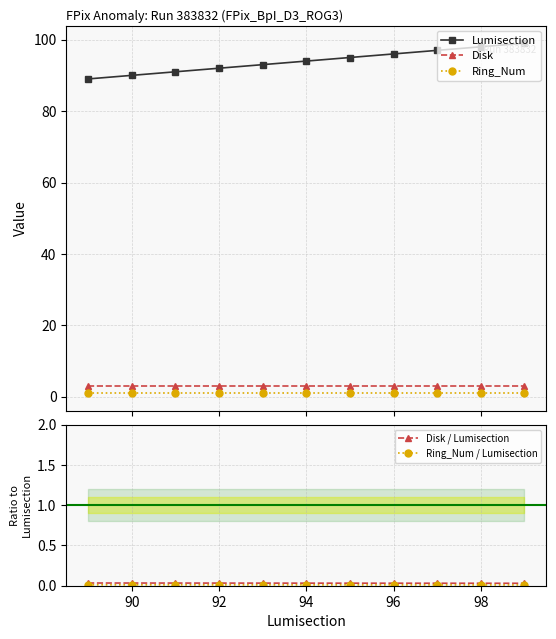

True or false: Disk and Ring_Num intersect in this chart.

False